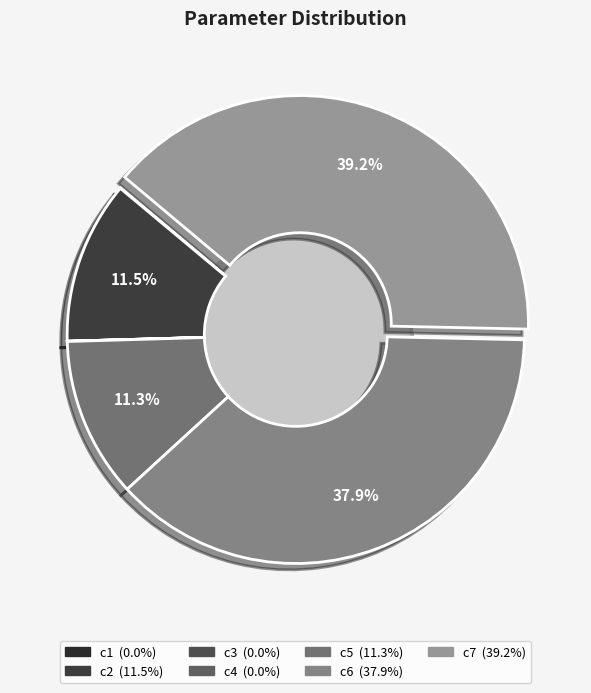

To the nearest percent, what is the difference between the largest and smallest slice percentages?

39%